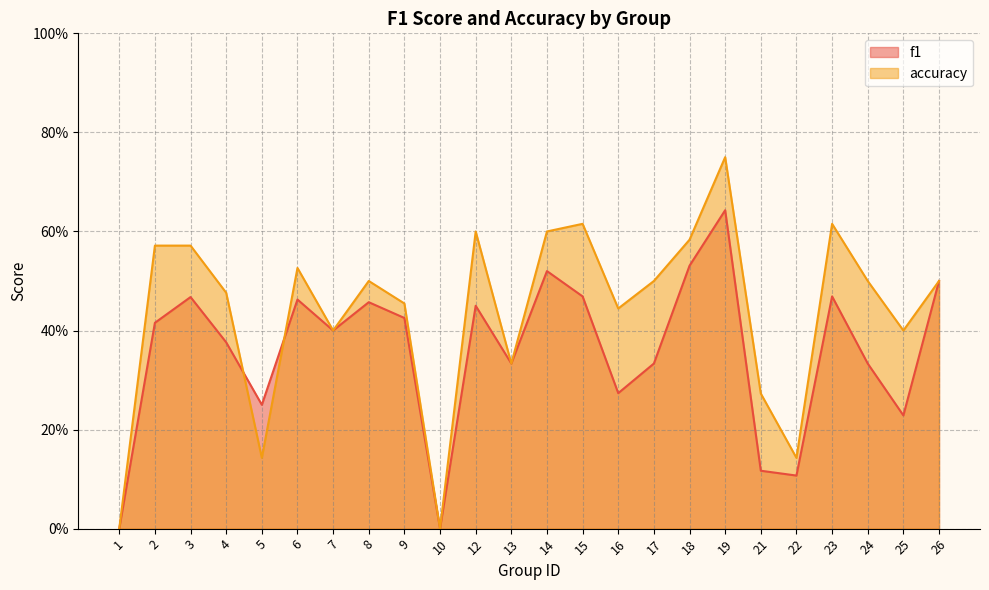

At which category does accuracy reach its first local valley?

5